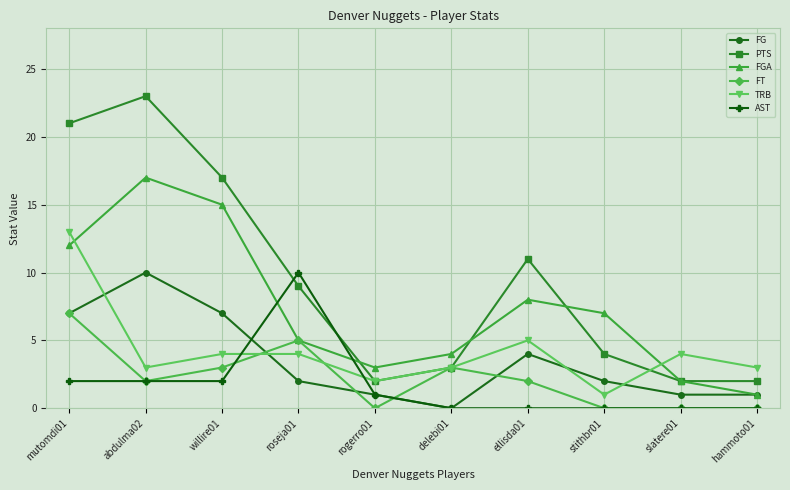

True or false: FT has a value of 3 at roseja01.

False